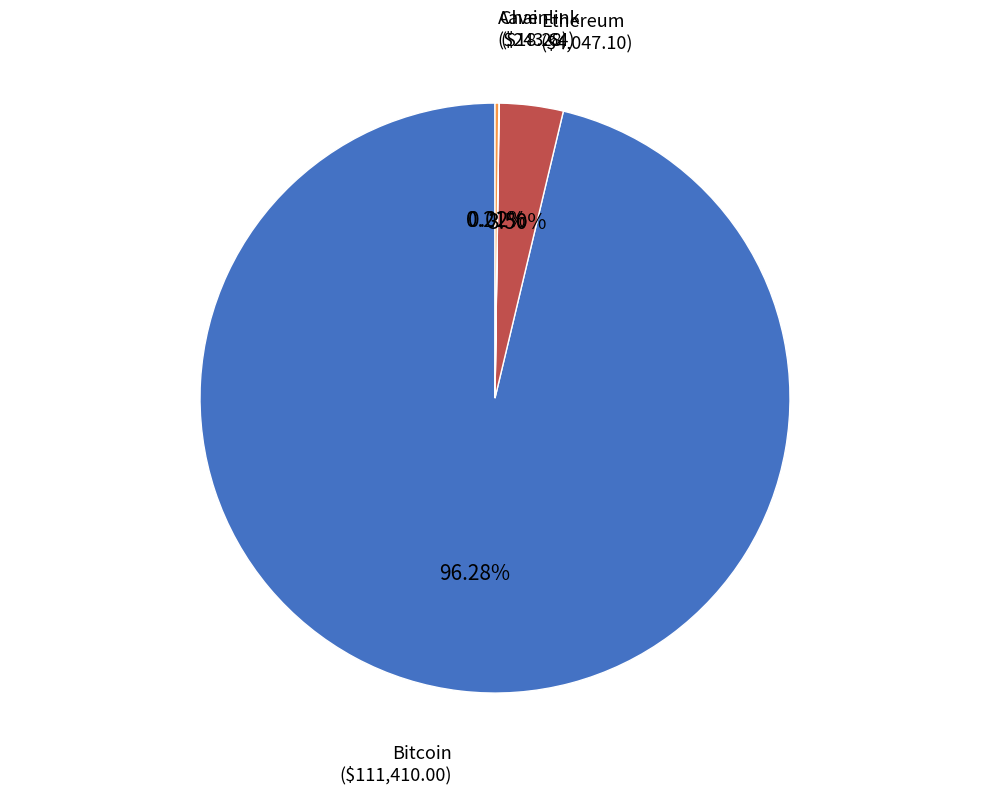

The Ethereum slice represents 10% of the pie. True or false?

False